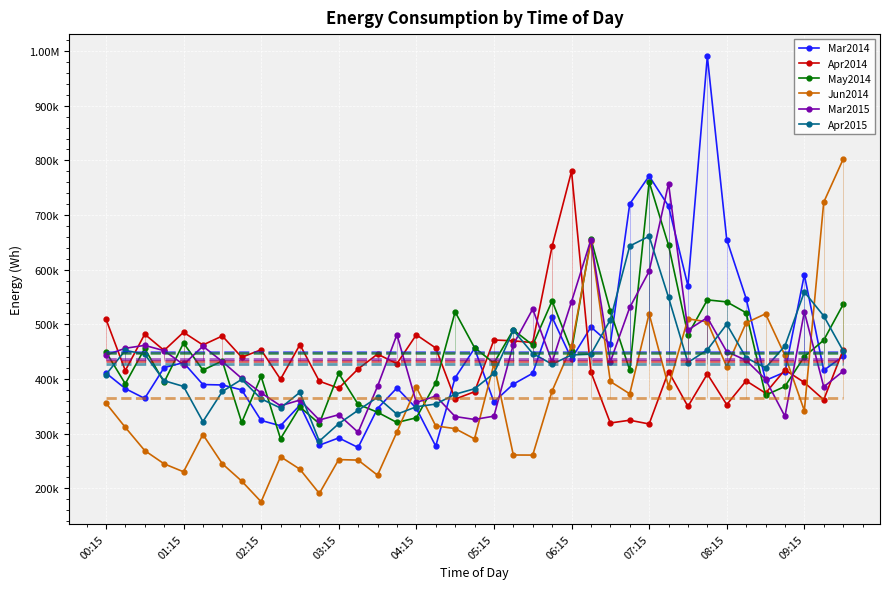

What is the approximate value of Mar2014 at 22?

410576.2